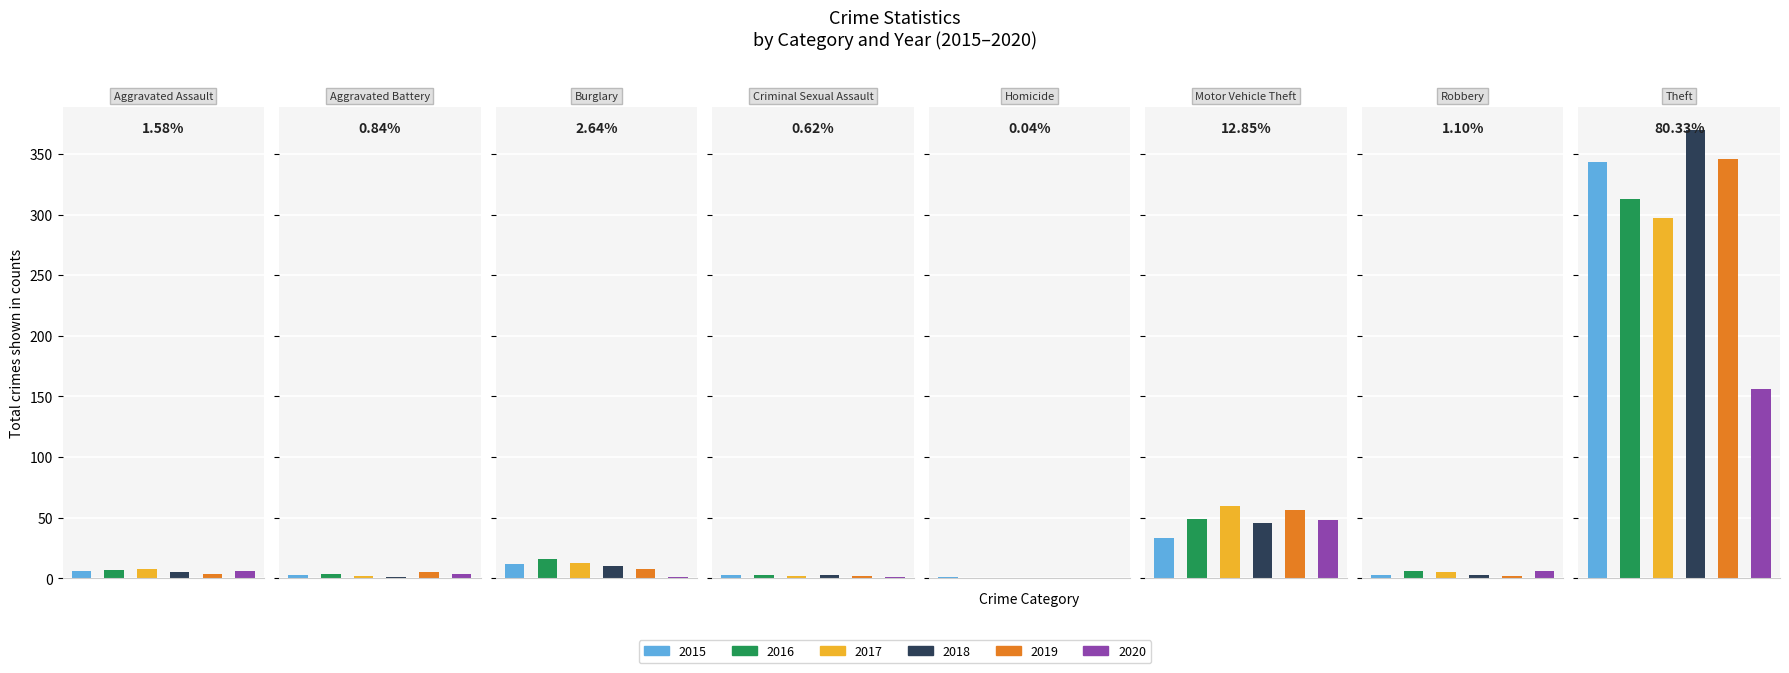

Reading left to right, what are all the values shown in this chart?

2015: 6	3	12	3	1	33	3	343
2016: 7	4	16	3	0	49	6	313
2017: 8	2	13	2	0	60	5	297
2018: 5	1	10	3	0	46	3	370
2019: 4	5	8	2	0	56	2	346
2020: 6	4	1	1	0	48	6	156